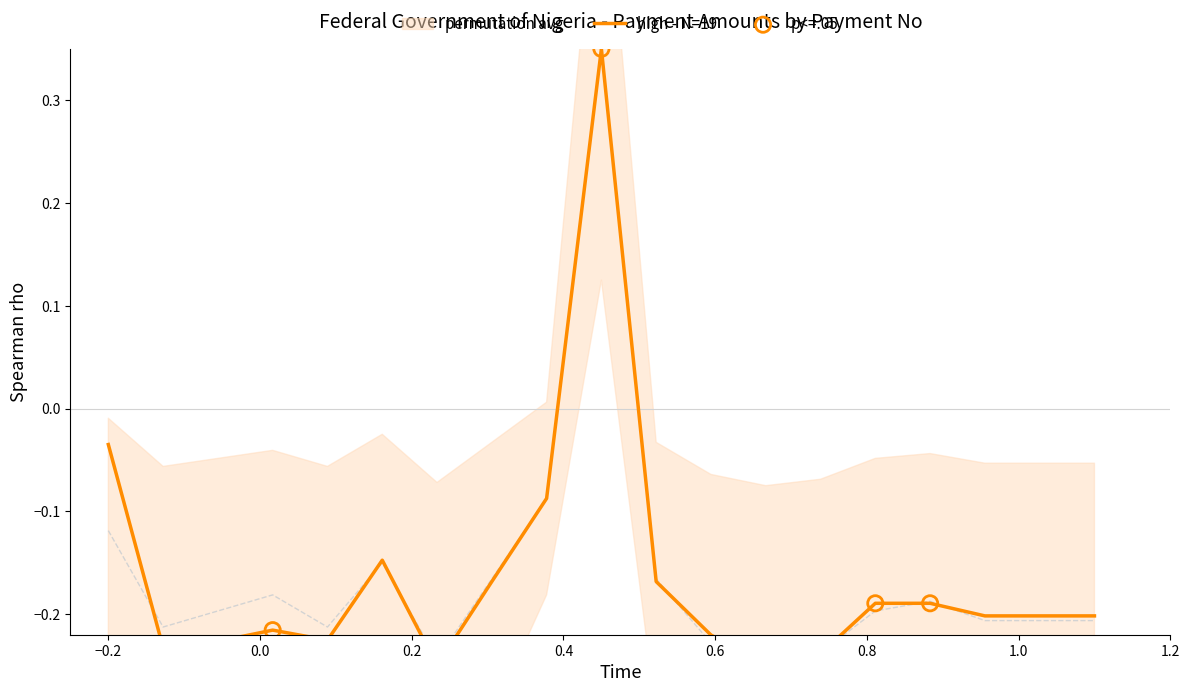

Which series has the largest total across all categories?

high - N=19